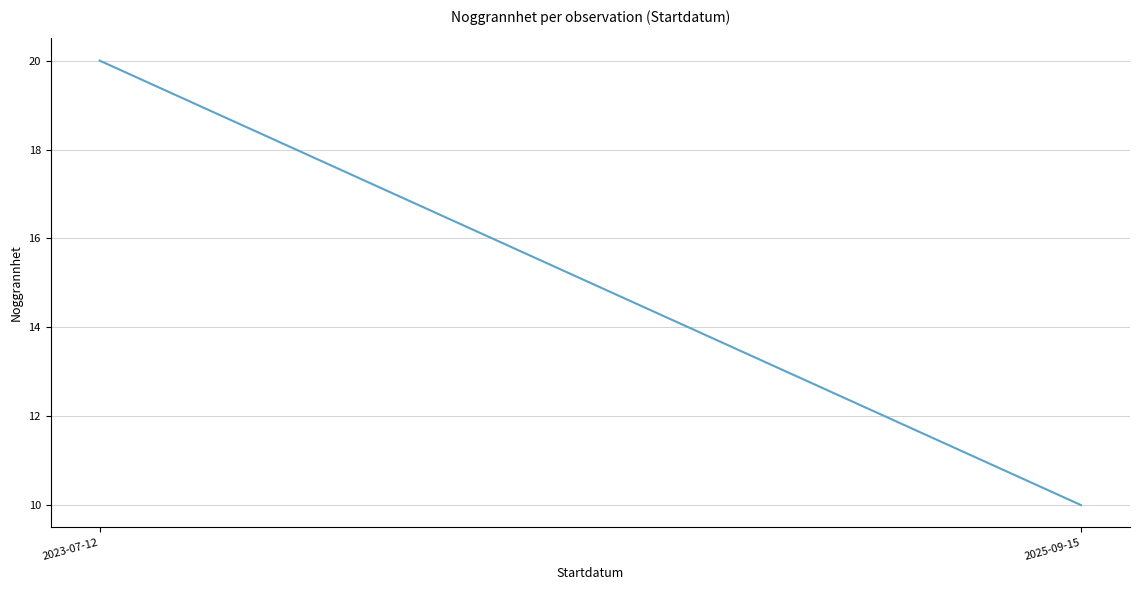

What is the value of the 1st point from the left?

20